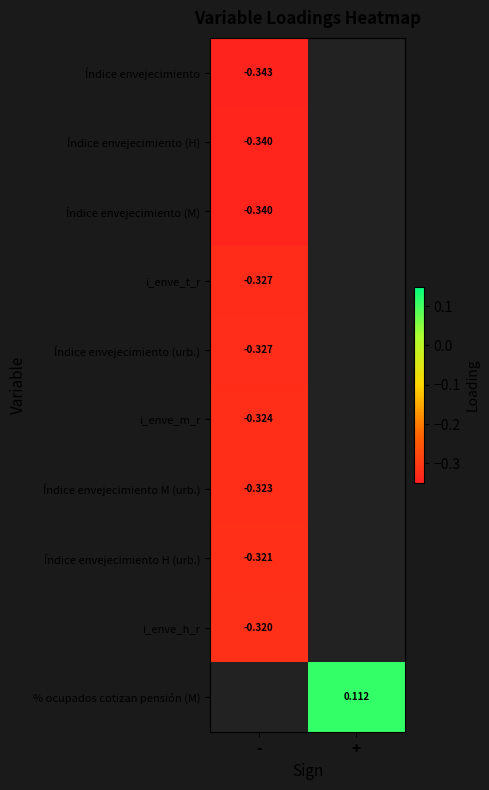

What is the greatest value displayed?

0.1